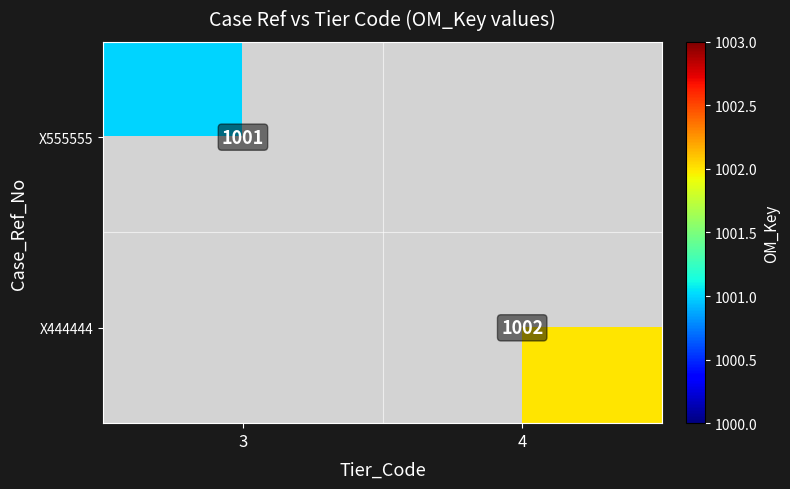

Is it true that X444444 equals 347 at 4?

False